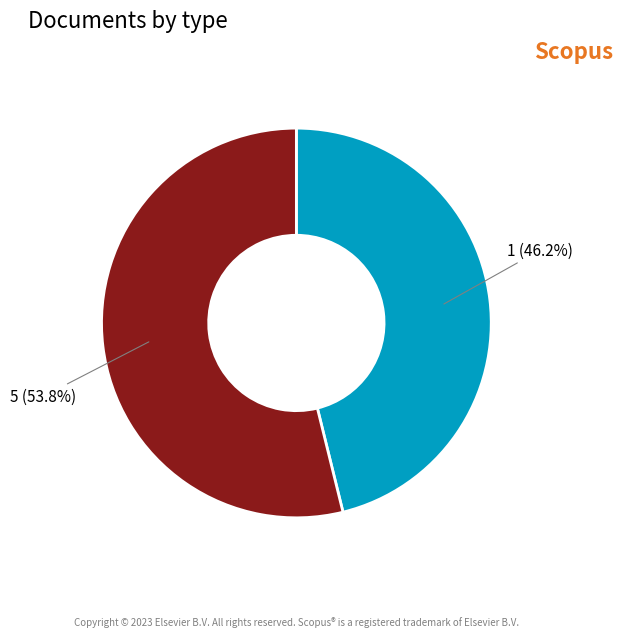

Approximately how many times larger is the value at 1 compared to 5?

0.9